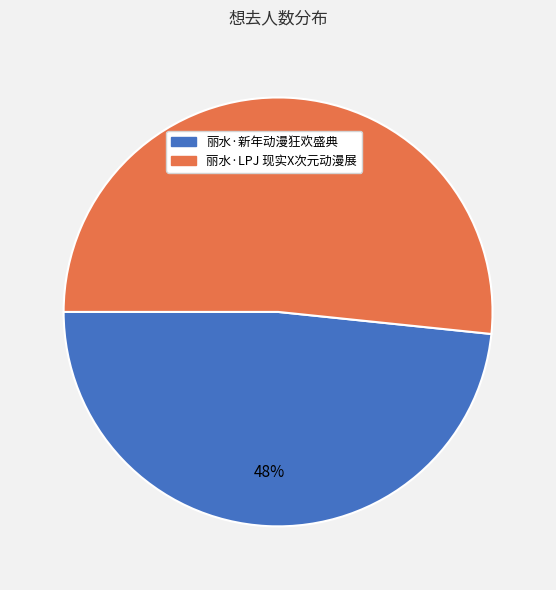

True or false: 丽水·LPJ 现实X次元动漫展 accounts for 52% of the total.

True